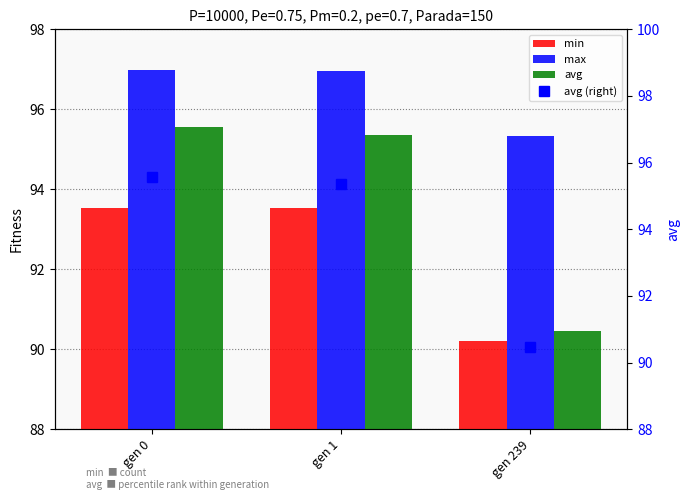

What is the value of the avg (right) bar at the 1st from the left?

95.6